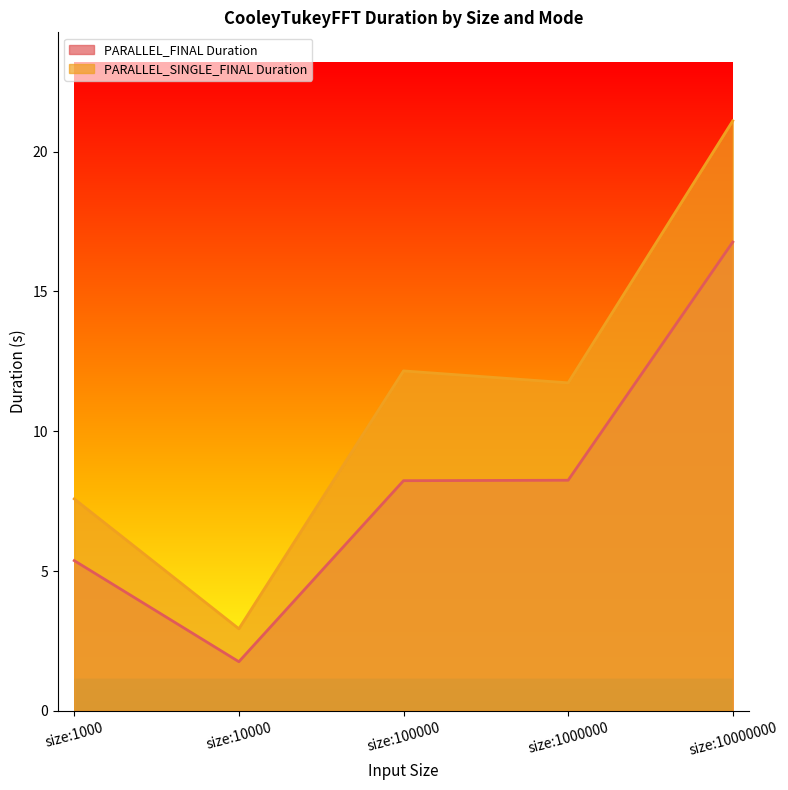

Where does the PARALLEL_FINAL Duration series first go above 8?

size:100000